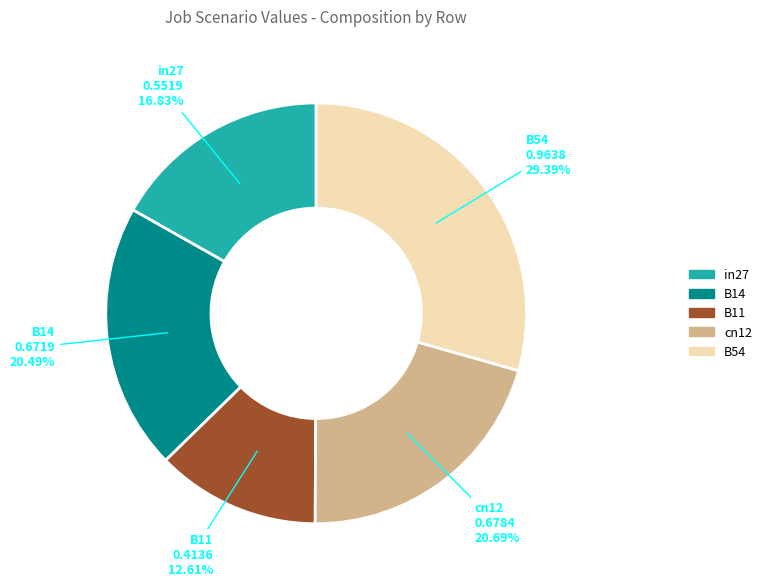

To the nearest percent, what is the combined percentage of in27 and B54?

46%